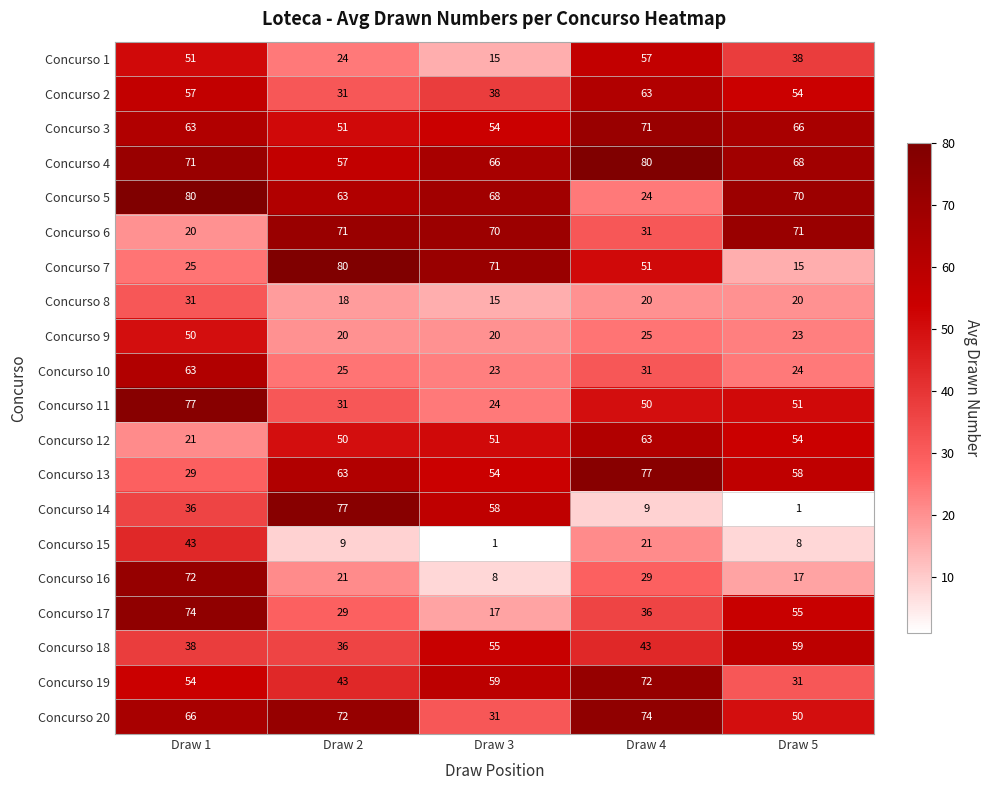

Which series has the widest spread of values?

Concurso 14